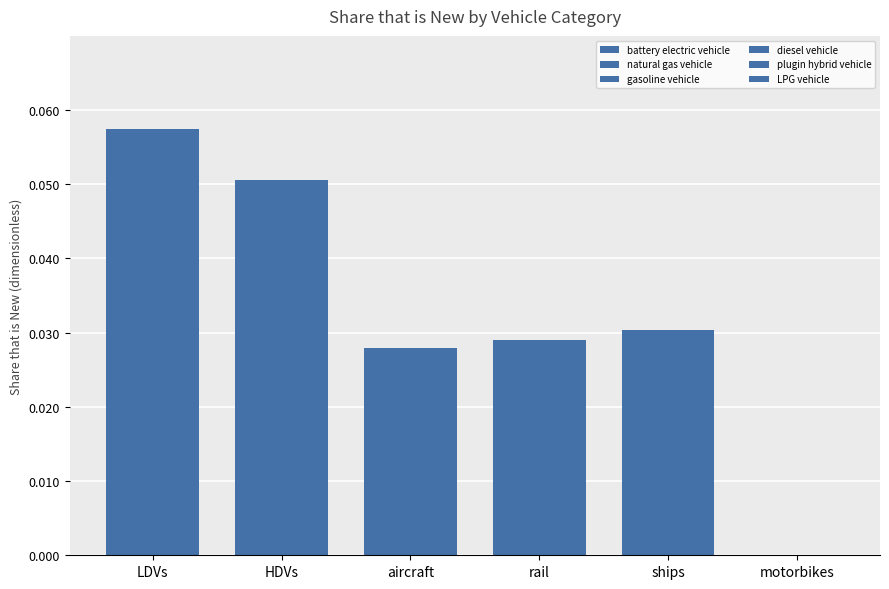

Which series changed the most between rail and motorbikes?

battery electric vehicle